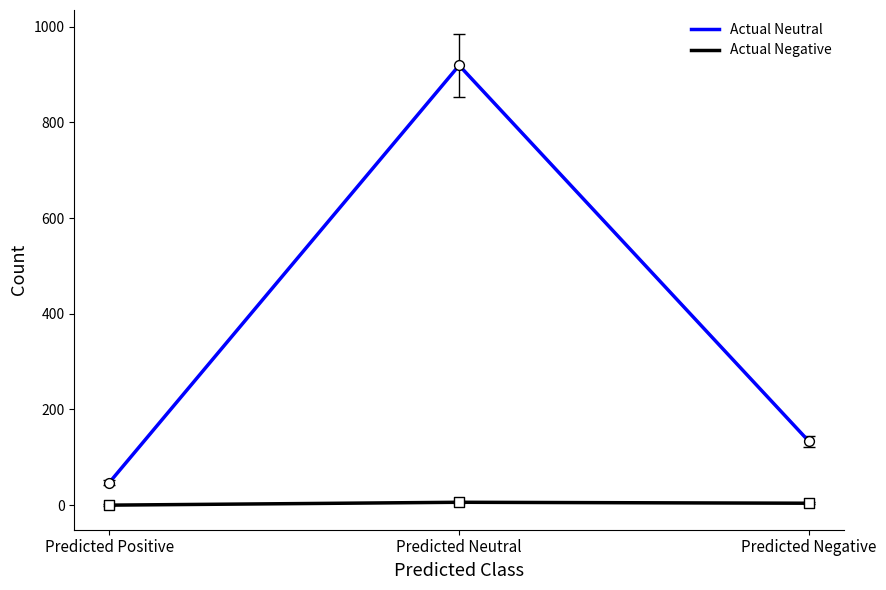

Between Predicted Positive and Predicted Negative, which series saw the biggest shift?

Actual Neutral